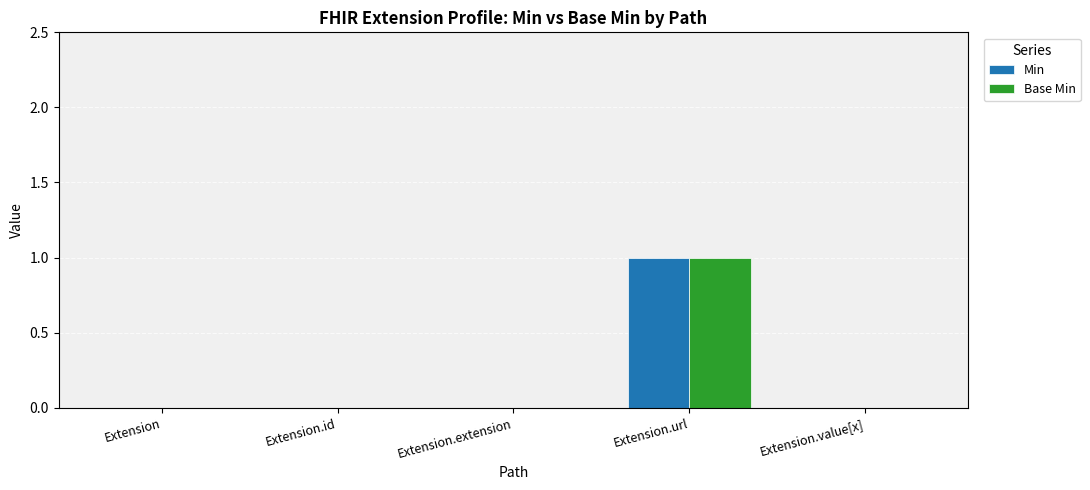

What is the sum of the Base Min values at Extension.url and Extension.extension?

1